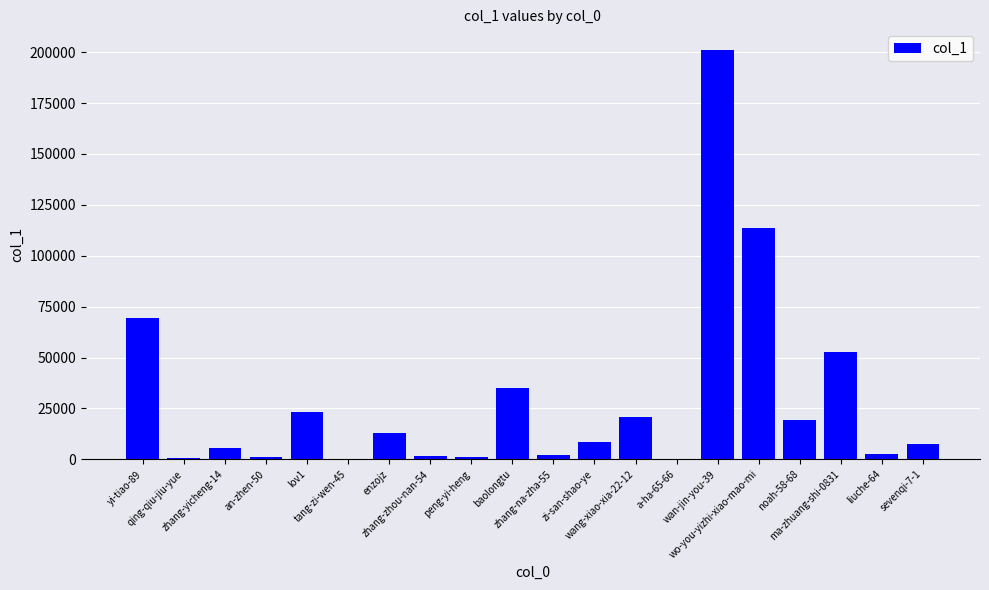

Where is the data nearest to the value 100587?

wo-you-yizhi-xiao-mao-mi